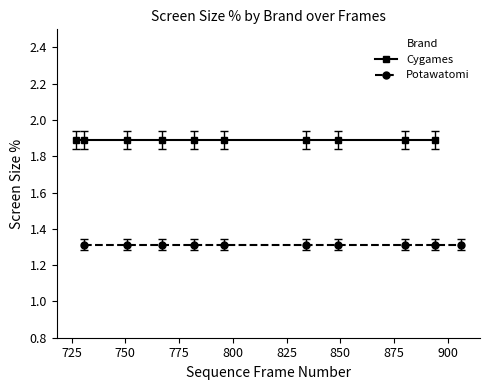

True or false: Potawatomi has a value of 2.3 at 725.

False